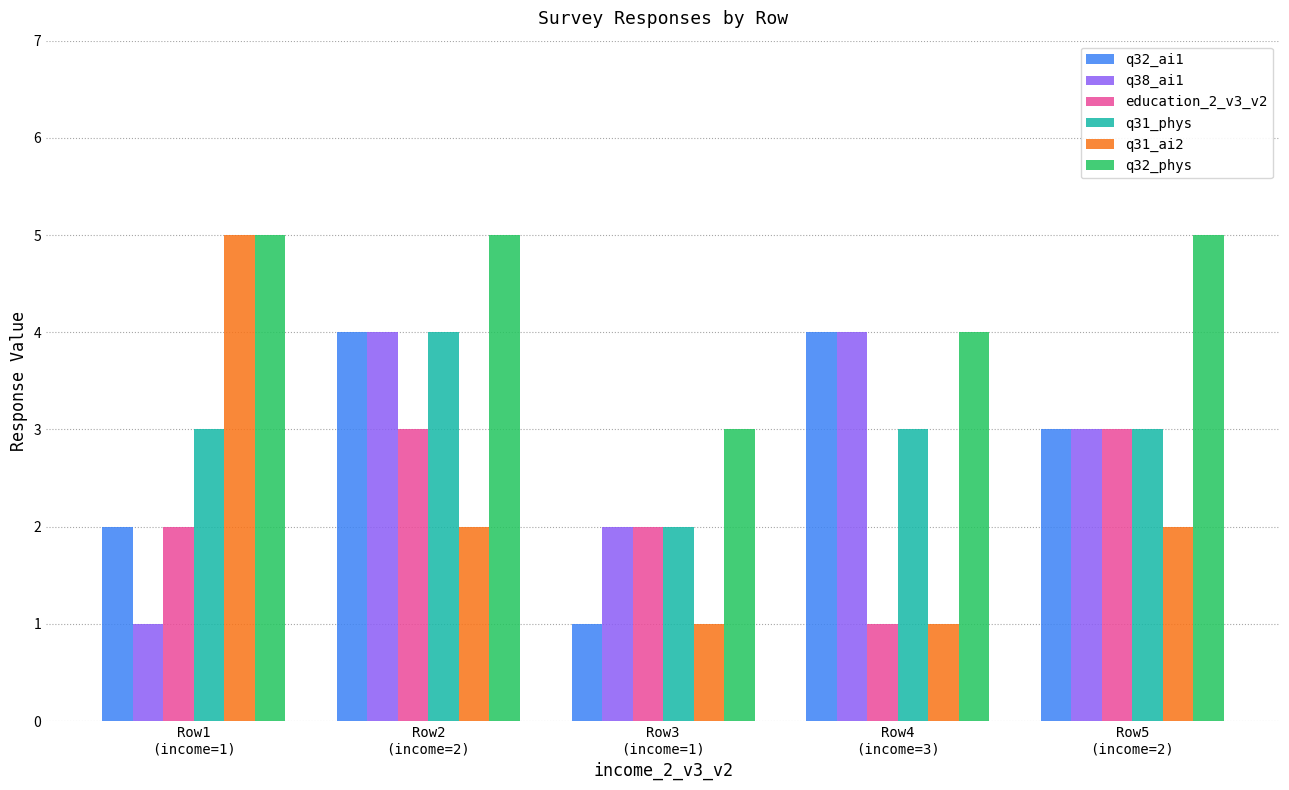

What are all the series names shown in the legend?

q32_ai1, q38_ai1, education_2_v3_v2, q31_phys, q31_ai2, q32_phys